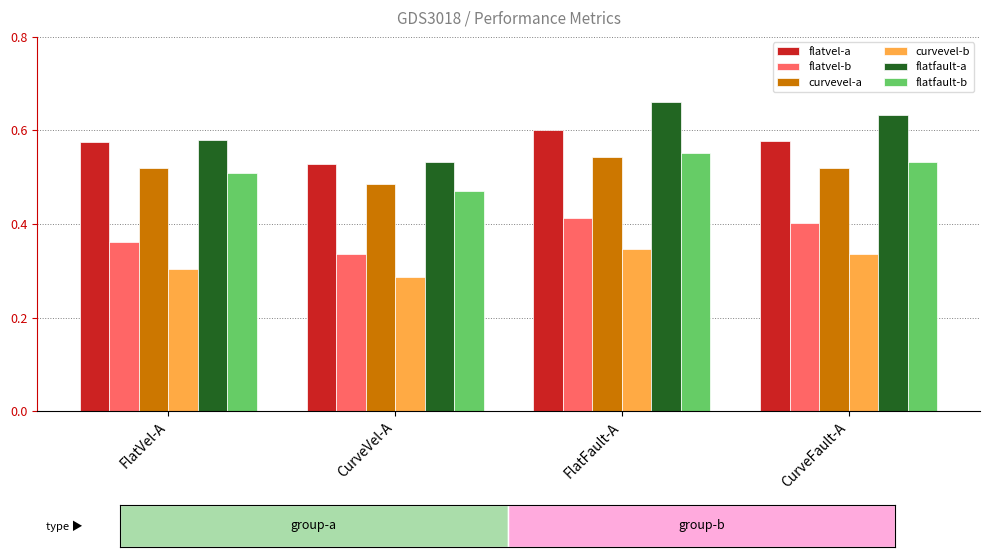

Which category has the lowest value in the flatfault-b series?

CurveVel-A